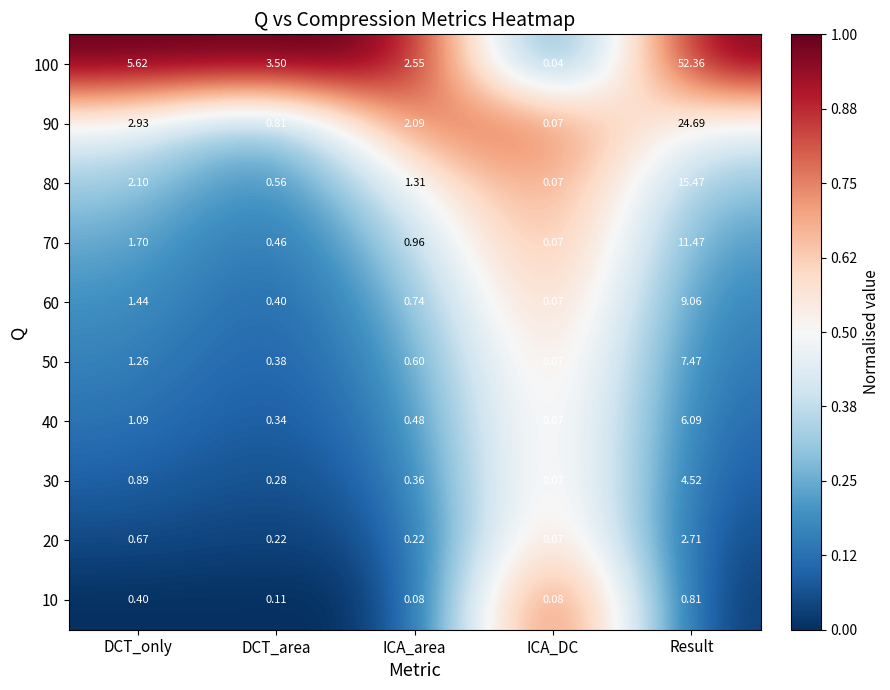

Where does the 80 series first go above 1?

DCT_only